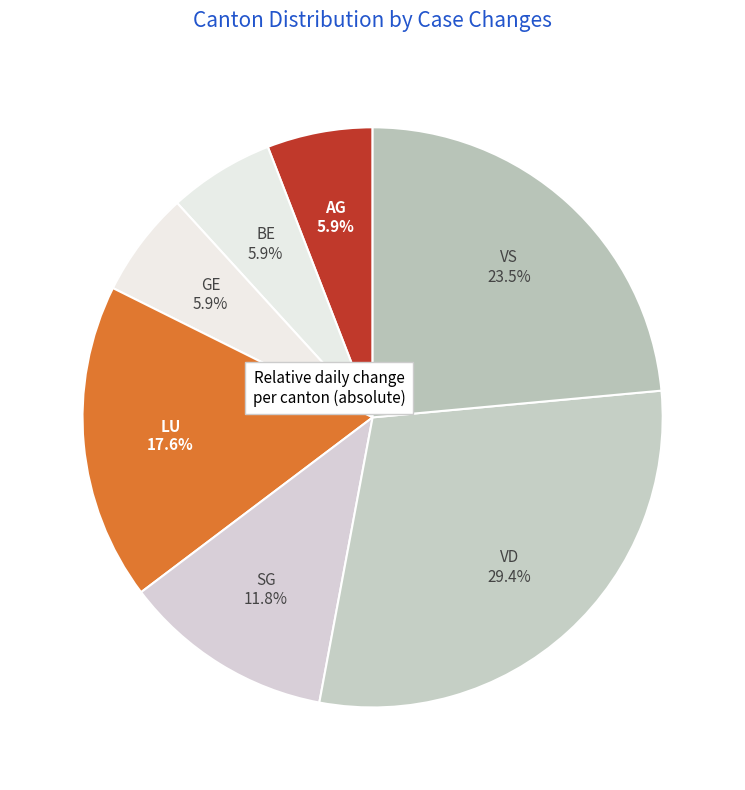

The LU slice represents 31% of the pie. True or false?

False